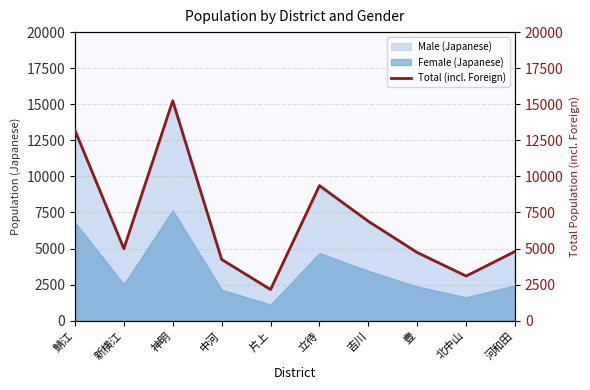

Between 中河 and 北中山, which is larger?

中河